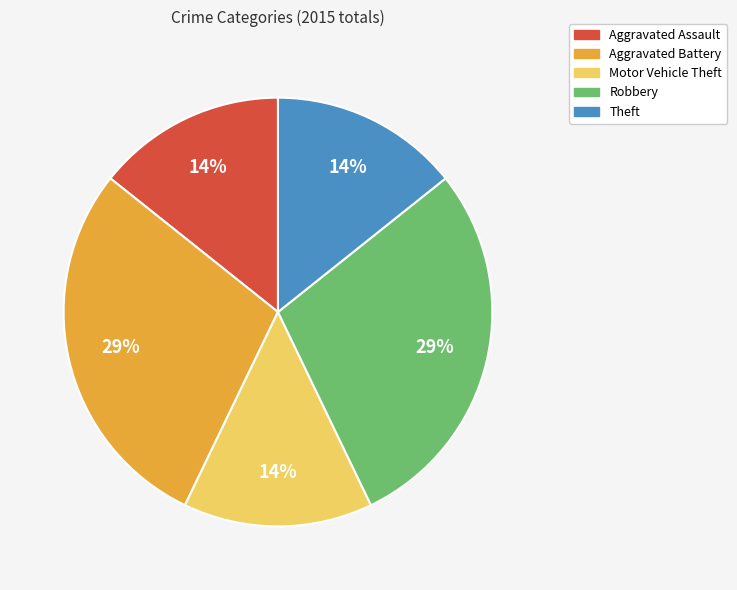

What percentage is the Aggravated Battery slice, to the nearest percent?

29%